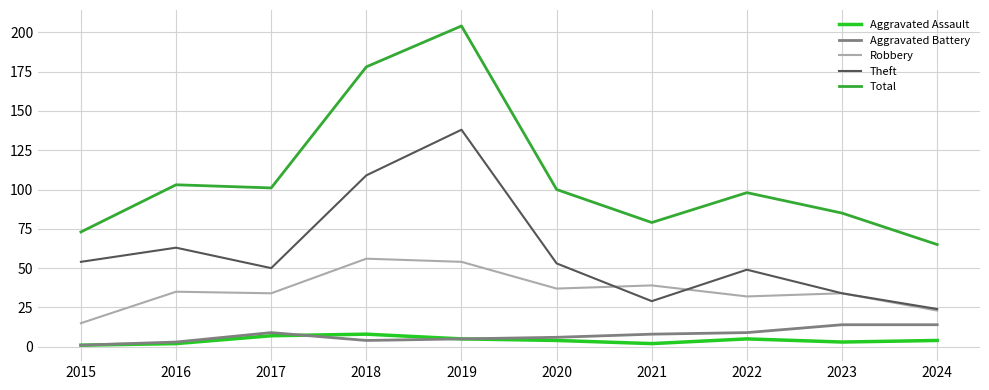

At which category is the sum across all series the highest?

2019